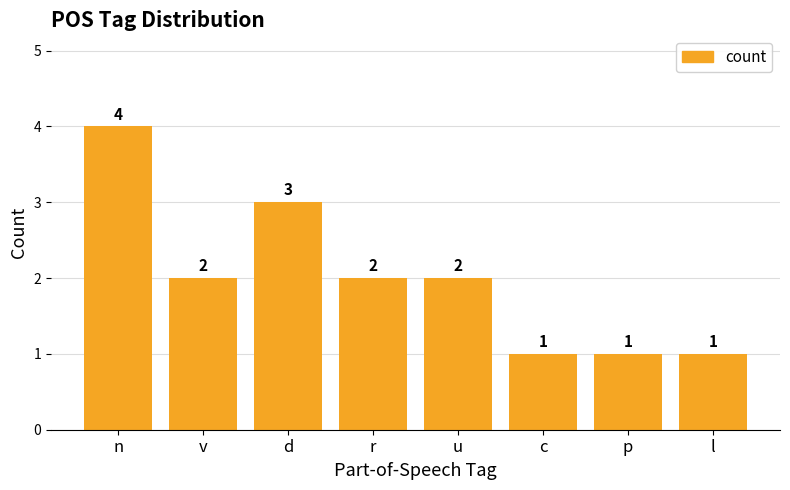

How many values are below 2?

3